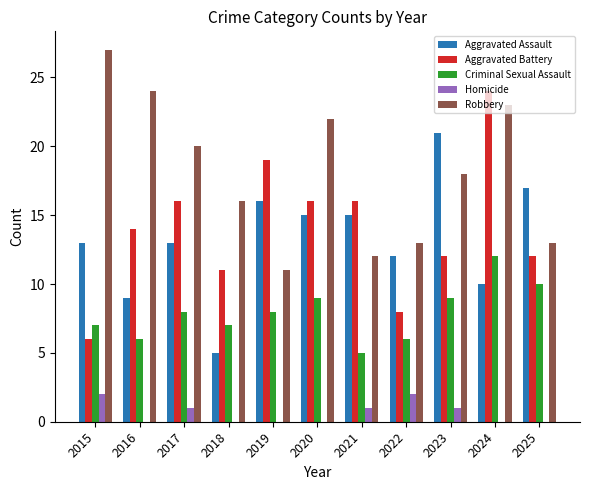

At which category does the chart reach its peak across all series?

2015